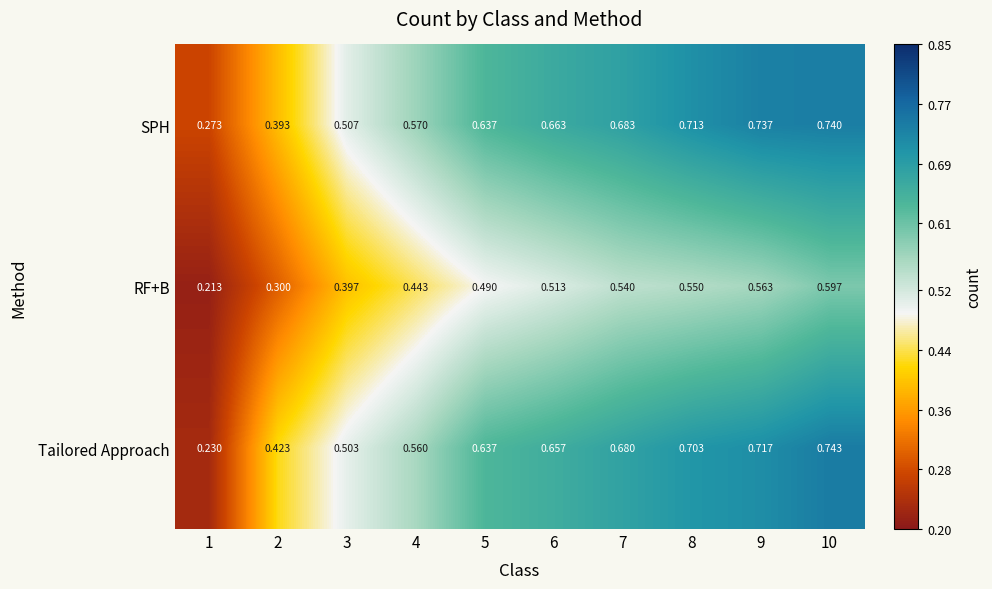

At 7, list the series in order from largest to smallest.

SPH, Tailored Approach, RF+B